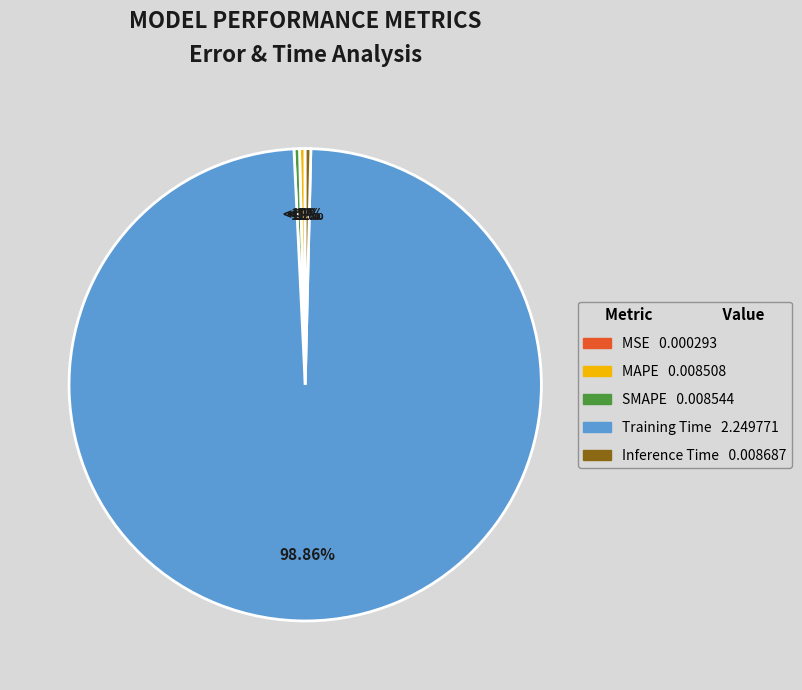

Rank the categories by value from lowest to highest.

MSE, MAPE, SMAPE, Inference Time, Training Time